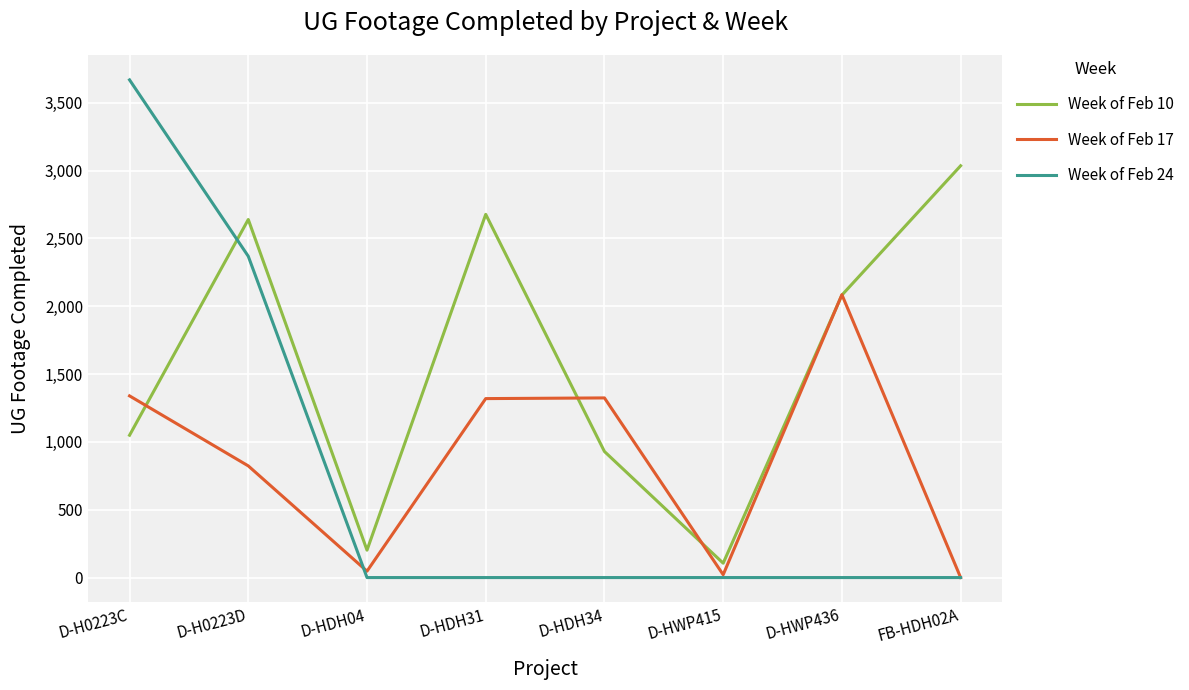

At which label does Week of Feb 10 reach its minimum?

D-HWP415